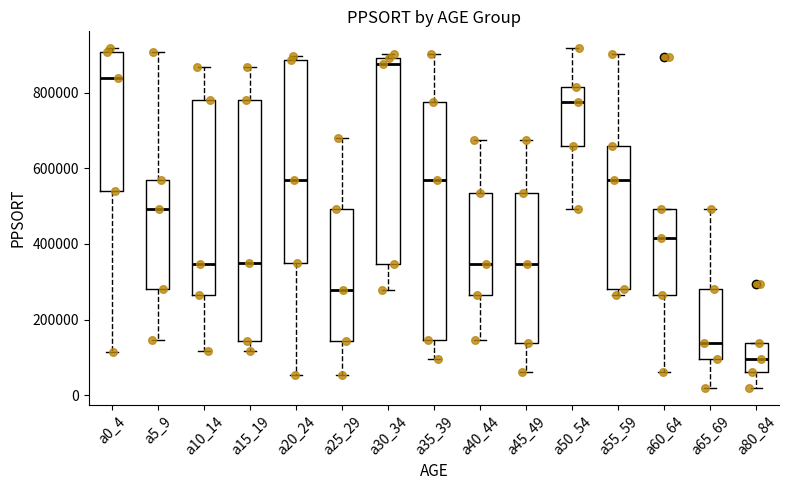

Which box's median line is the highest?

a30_34